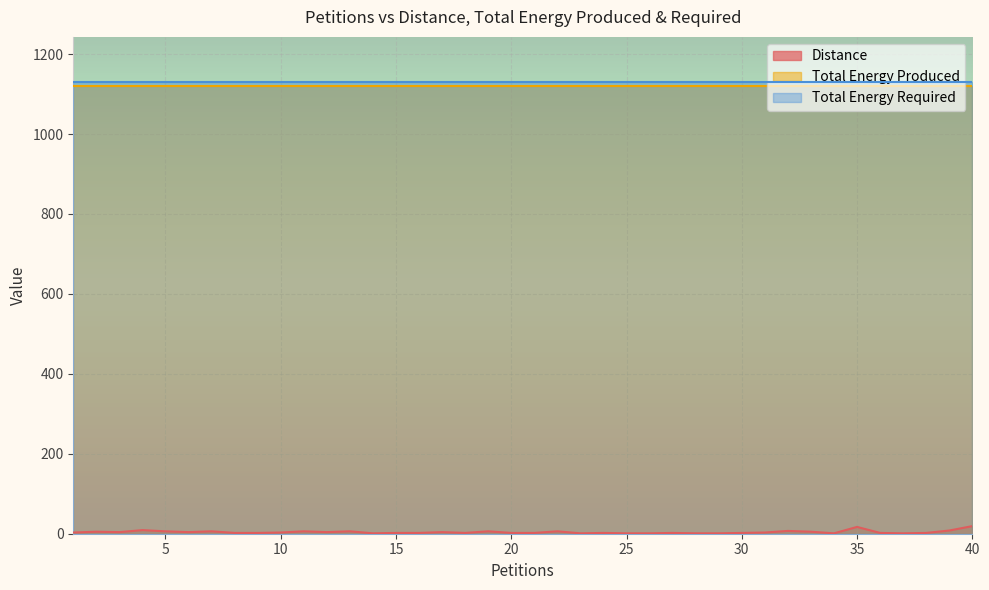

True or false: Distance has a value of 1 at 9.

False